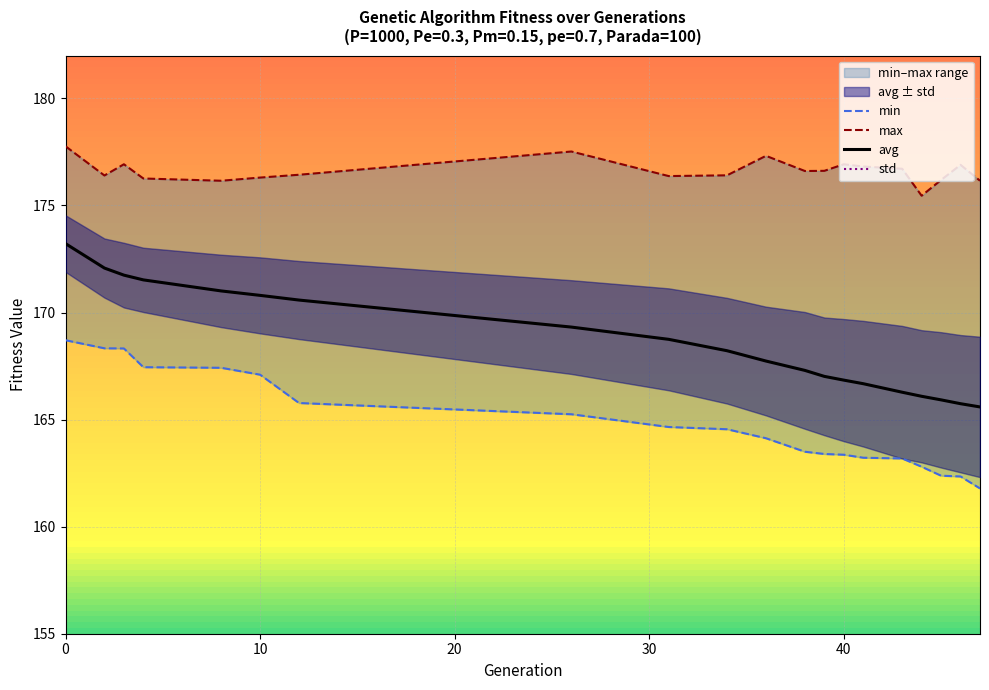

The avg series shows 166.8 at 40. True or false?

True